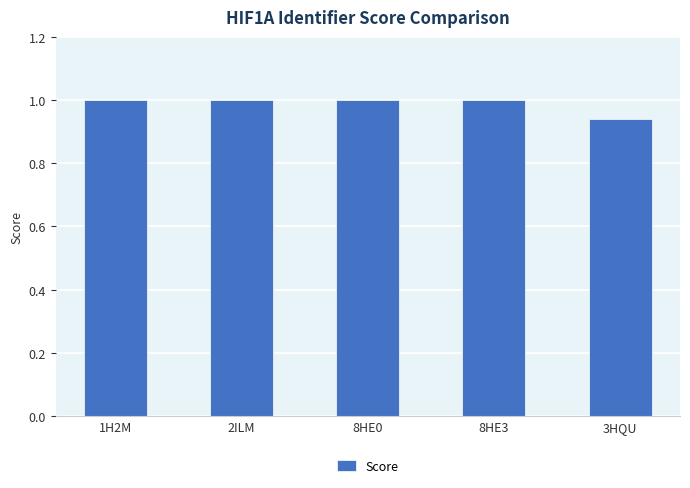

Does the chart contain stacked bars?

No